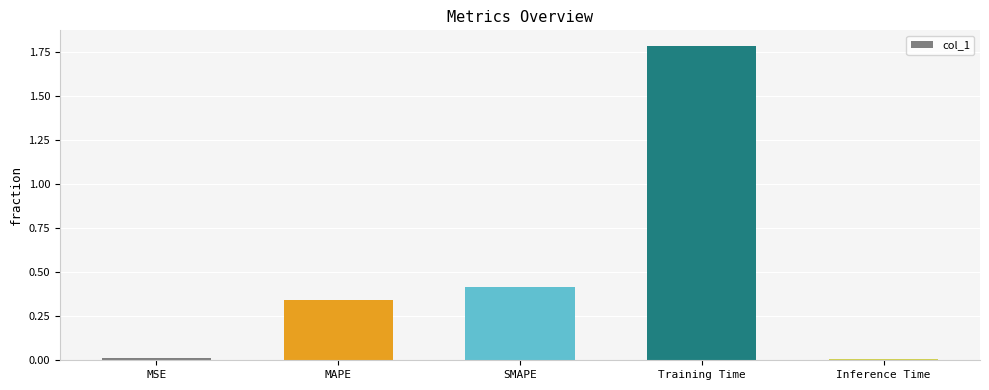

Between MSE and MAPE, which is larger?

MAPE